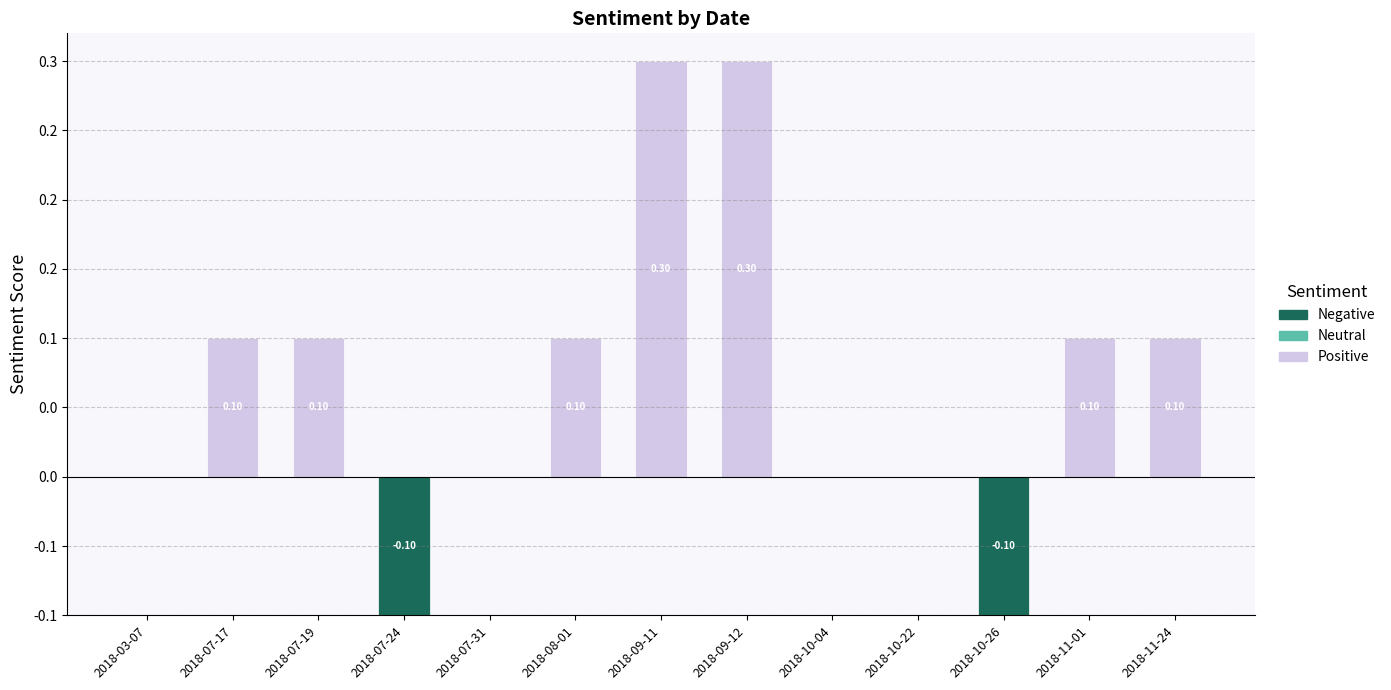

Between 2018-10-22 and 2018-08-01, which is larger?

2018-10-22